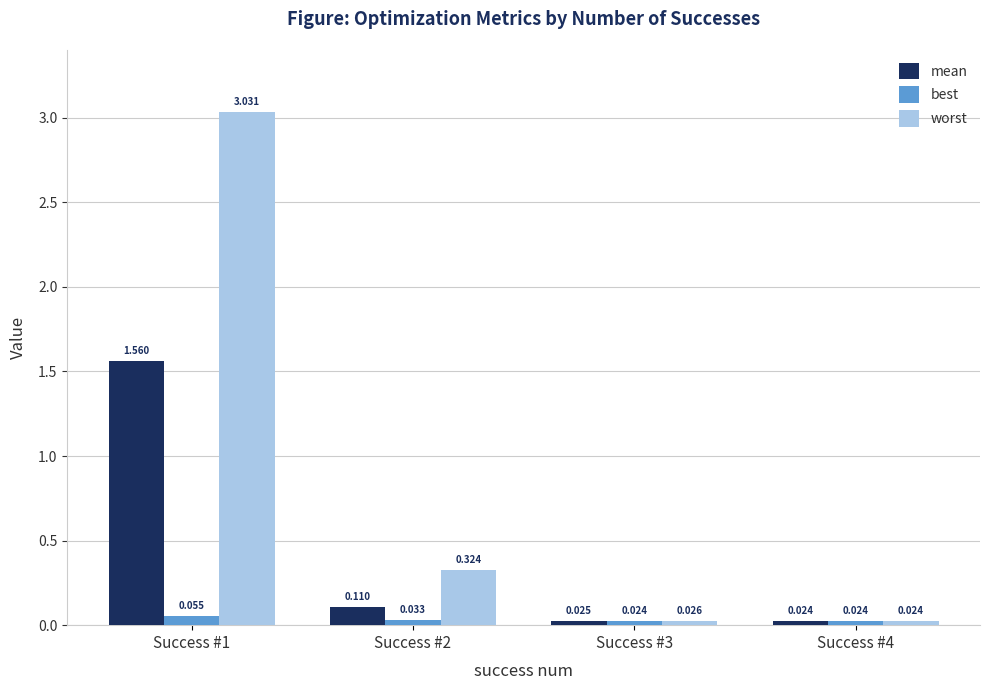

Which series has the largest range (max minus min)?

worst